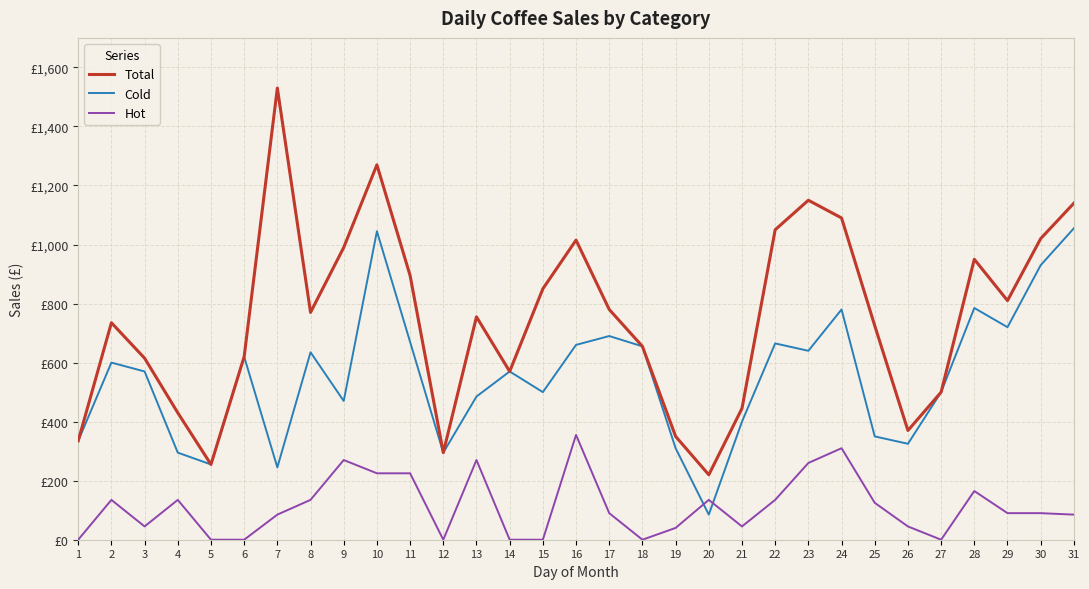

Does the chart display data point markers on the line(s)?

No